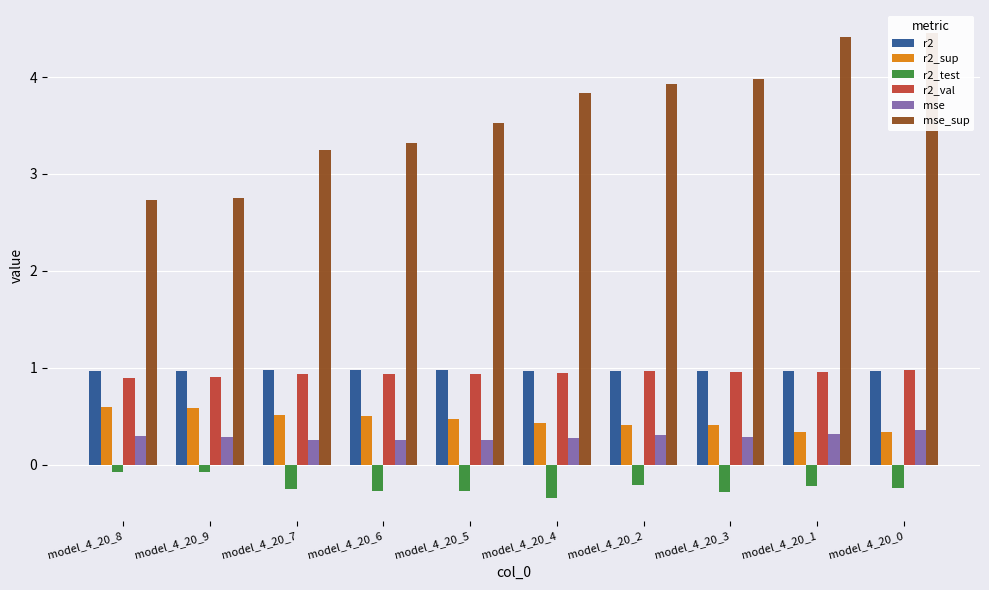

What is the label of the 3rd bar from the left?

model_4_20_7